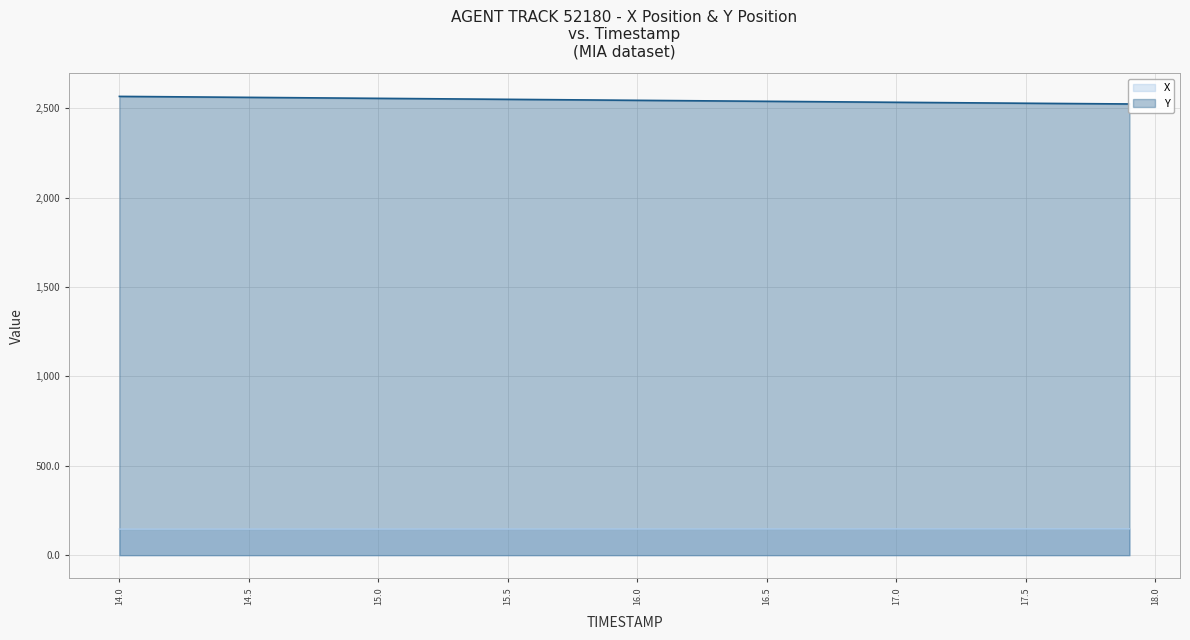

What are all the series names shown in the legend?

X, Y